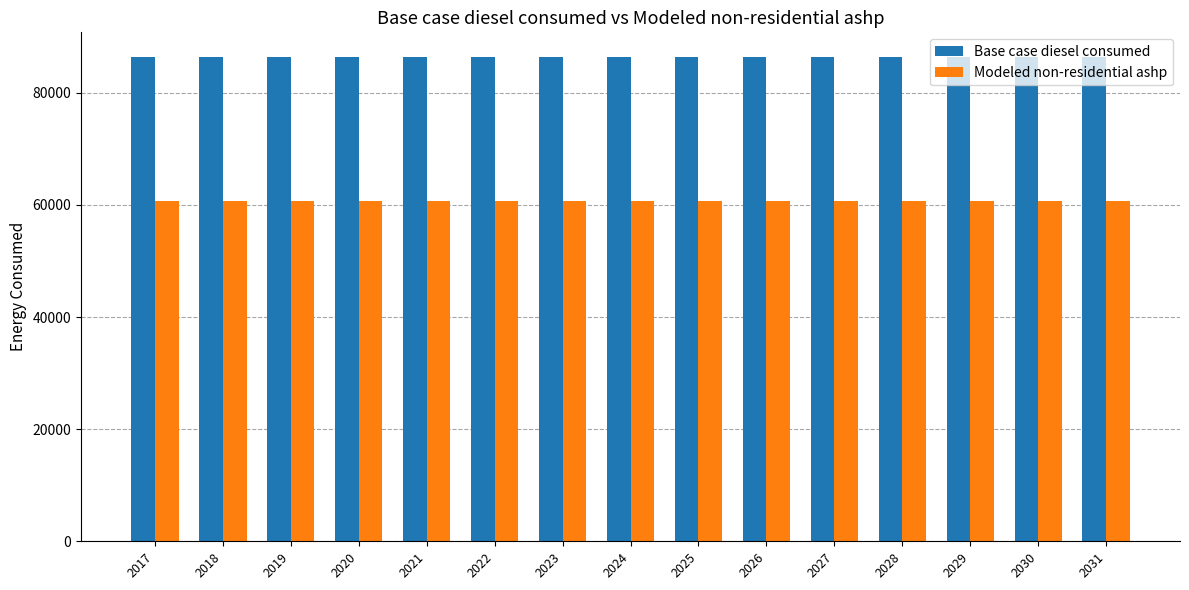

What is the maximum value shown in the chart?

86455.9